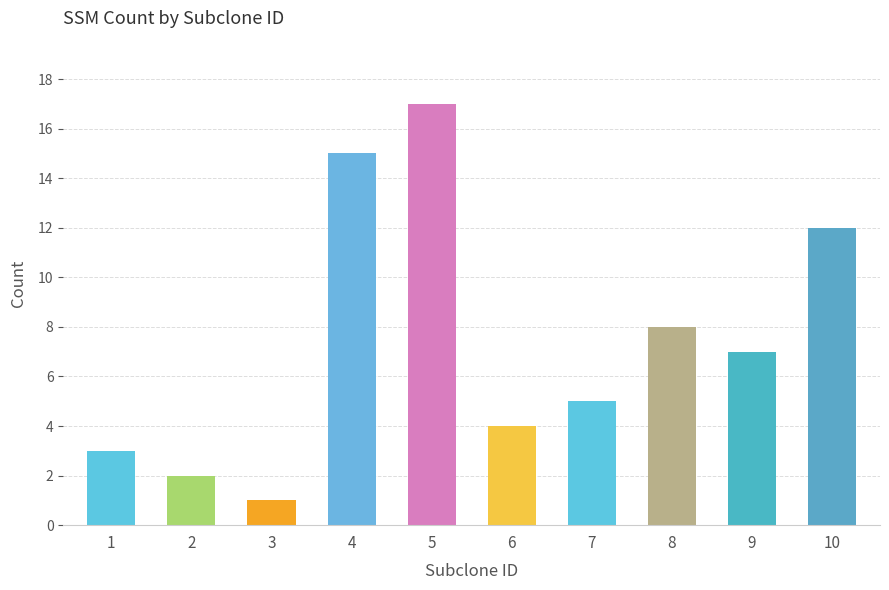

List the labels in order of value, smallest first.

3, 2, 1, 6, 7, 9, 8, 10, 4, 5